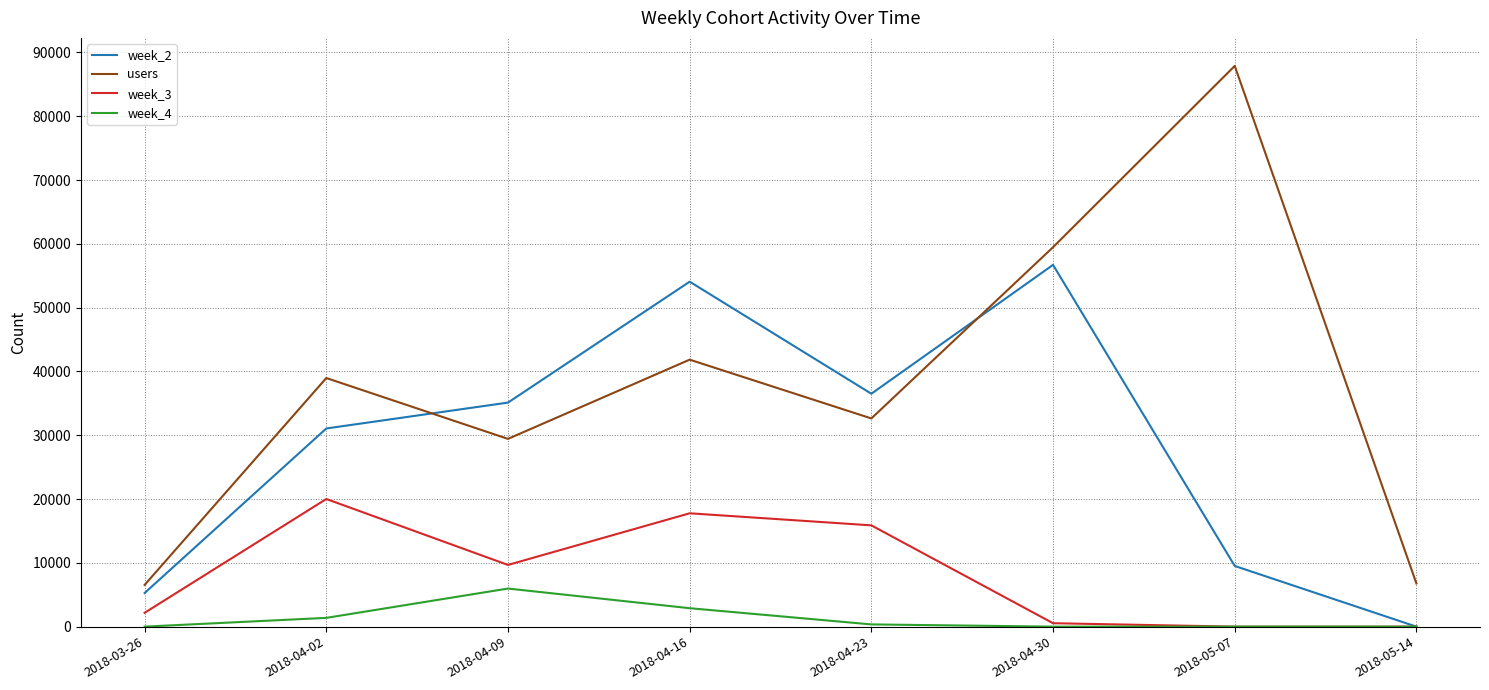

The week_4 series shows -3022 at 2018-05-07. True or false?

False